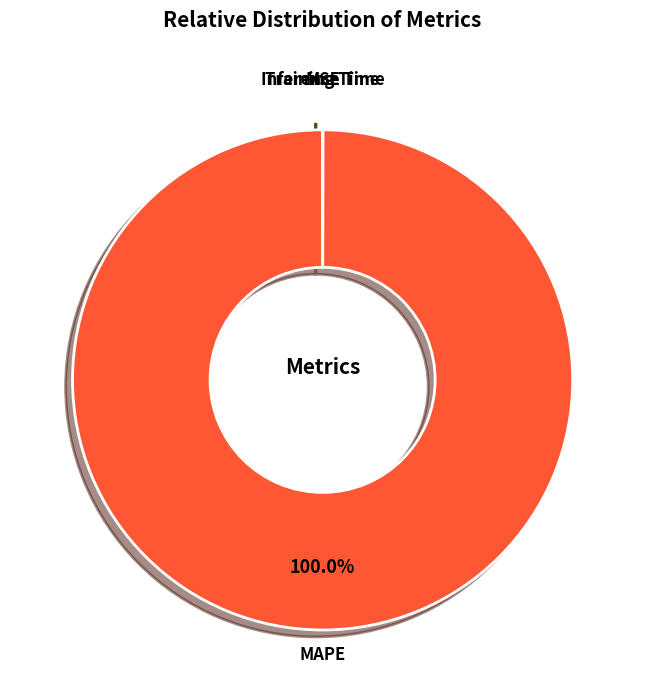

What is the majority slice?

MAPE